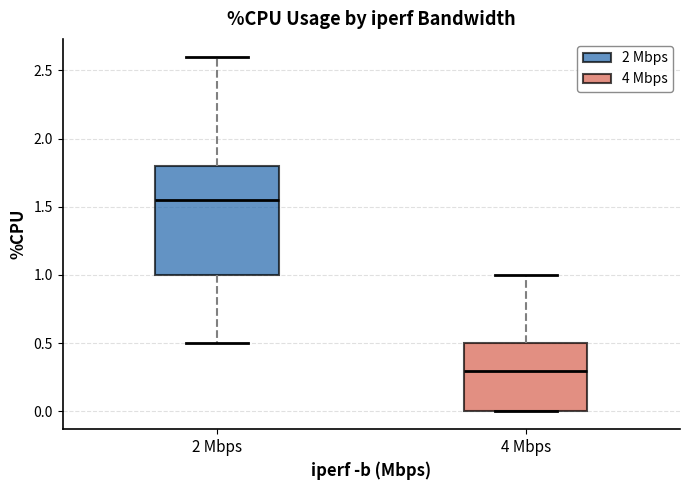

Where does the median line of the box for 4 Mbps sit on the y-axis? The values are not printed on the chart, so give them approximately, as read against the axis.

0.30